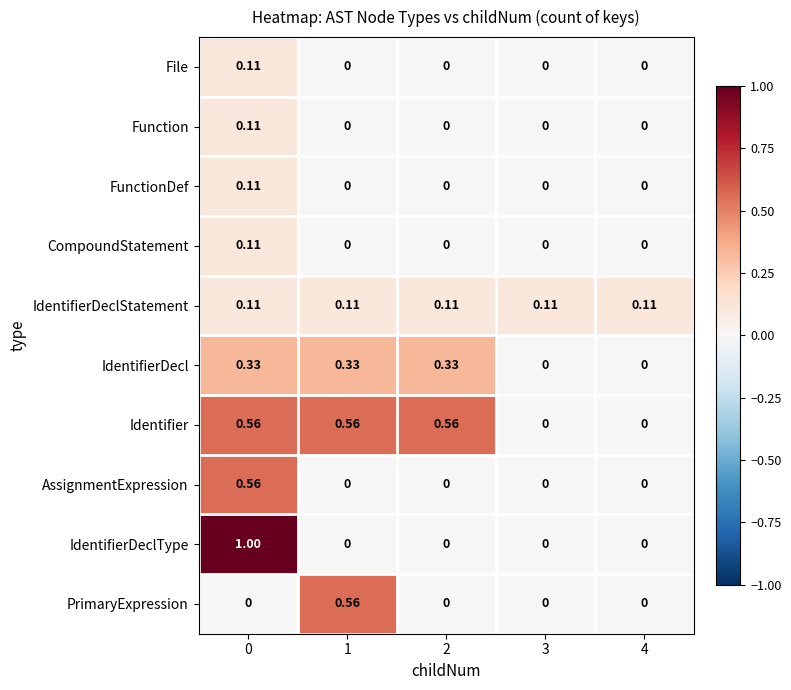

Is the value of FunctionDef at 0 greater than the value of Identifier at 3?

Yes